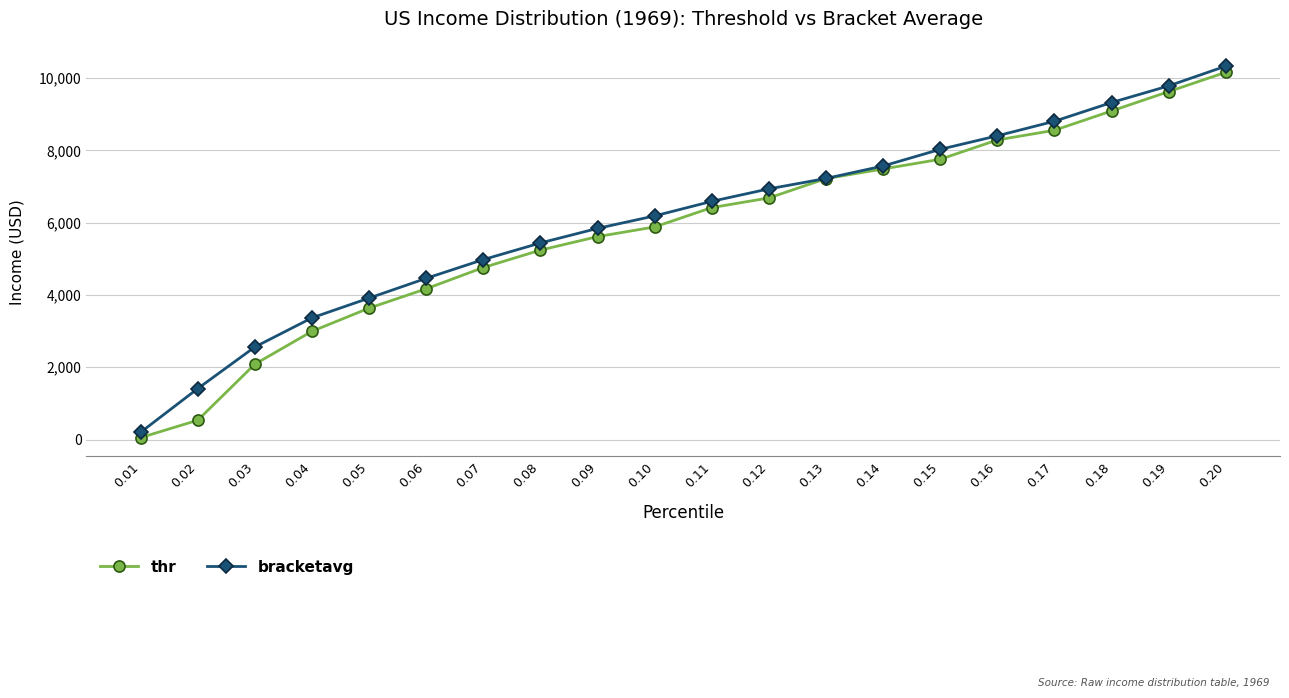

Which category has the highest value in the bracketavg series?

0.20